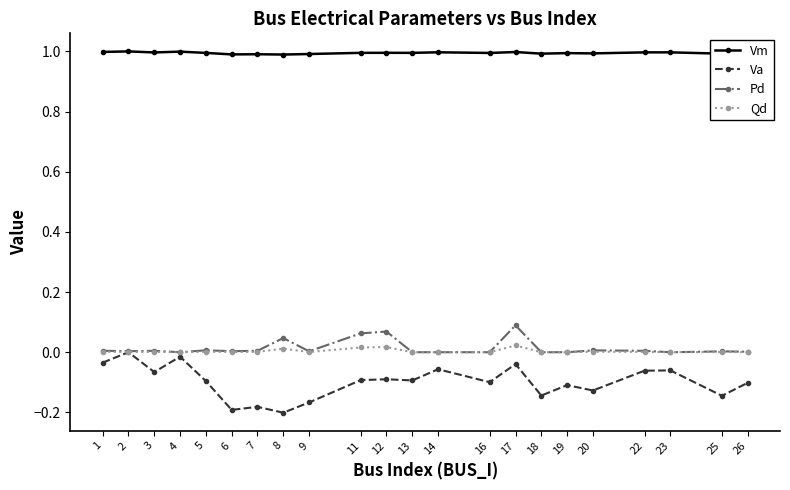

Is the value of Qd at 26 greater than the value of Va at 19?

Yes